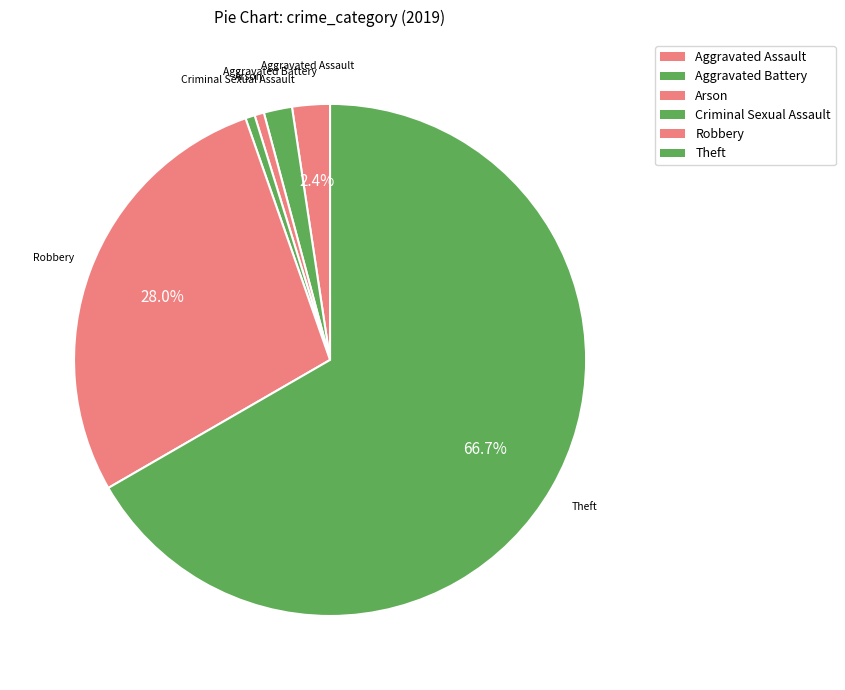

How many slices are in this pie chart?

6